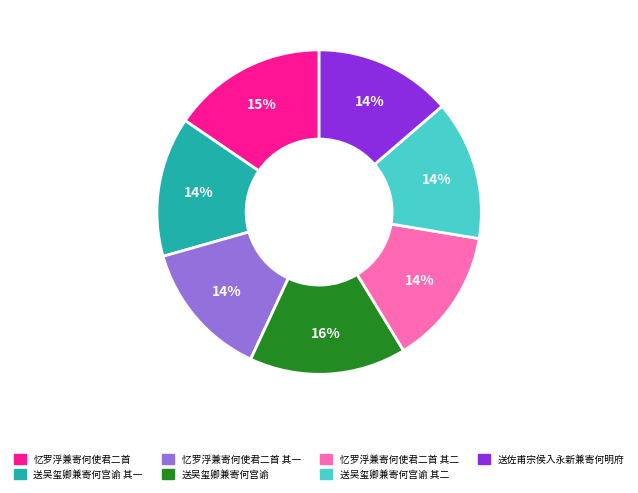

To the nearest percent, what portion does 送吴玺卿兼寄何宫谕 represent?

16%